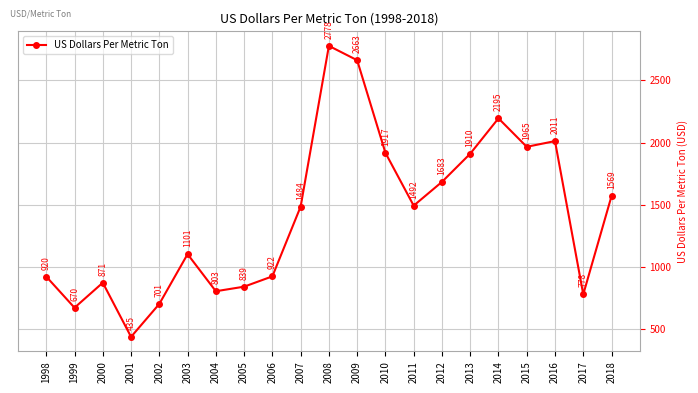

The chart shows a value of 390.5 at 2007. True or false?

False